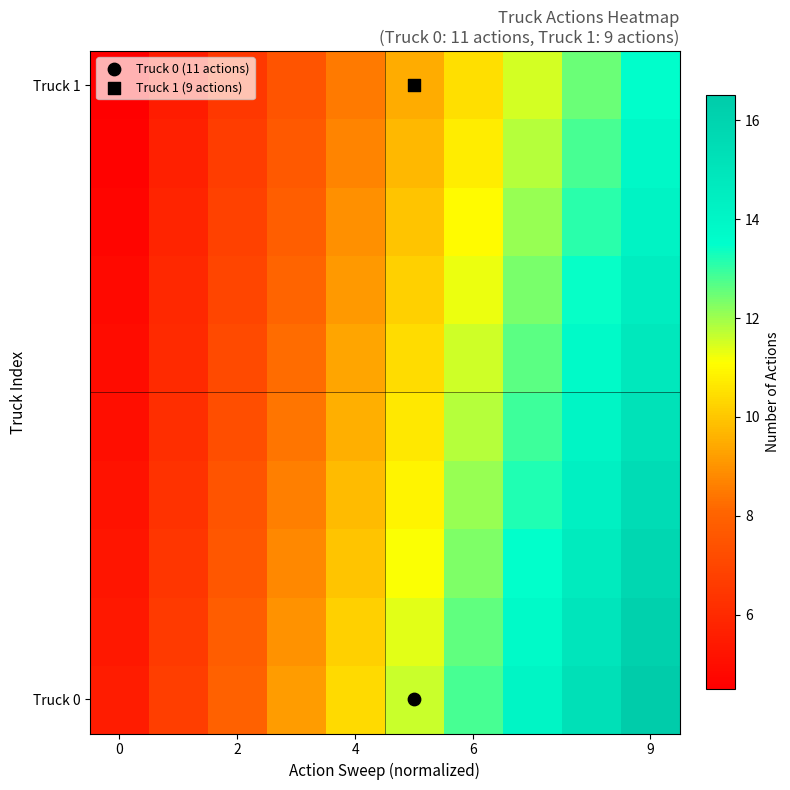

Which label corresponds to the largest value in the chart?

9